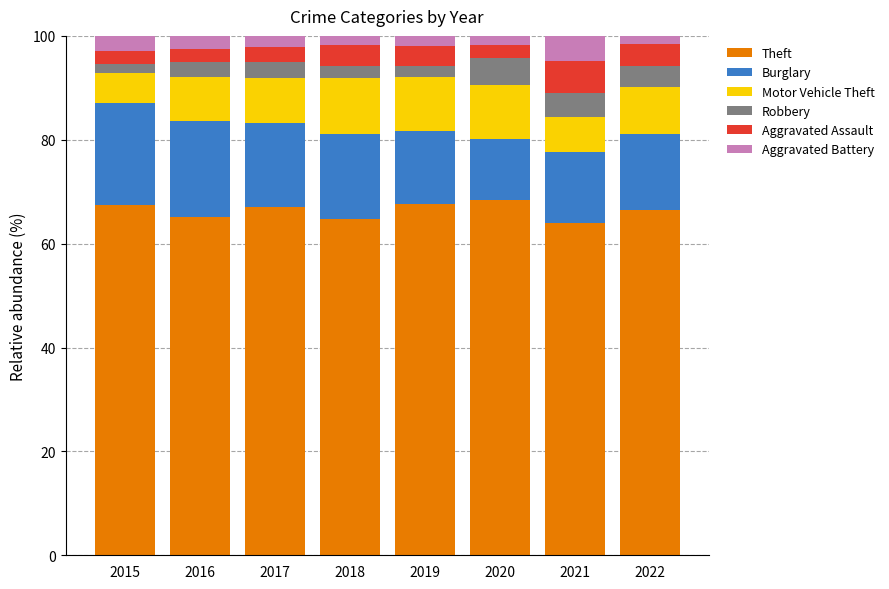

What is the highest value of the Theft series?

68.4